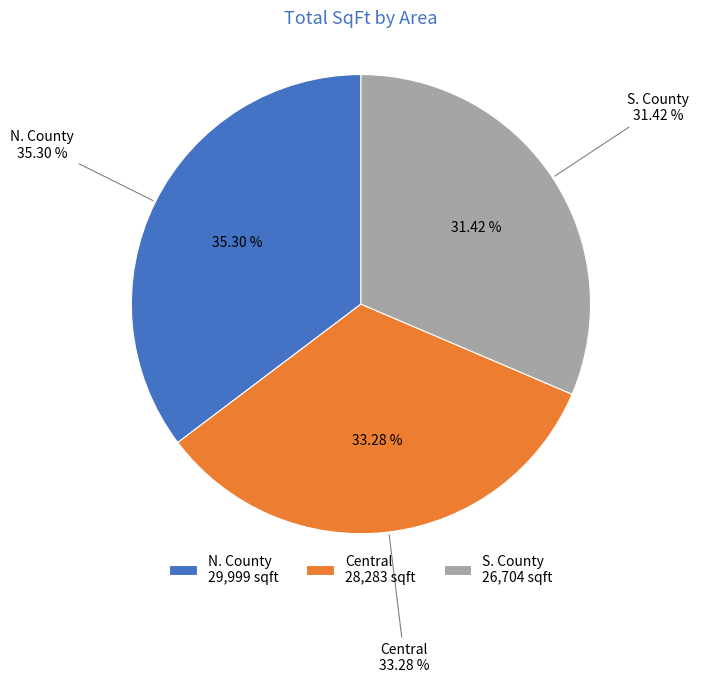

Is it true that 26 is 9% of the pie?

False